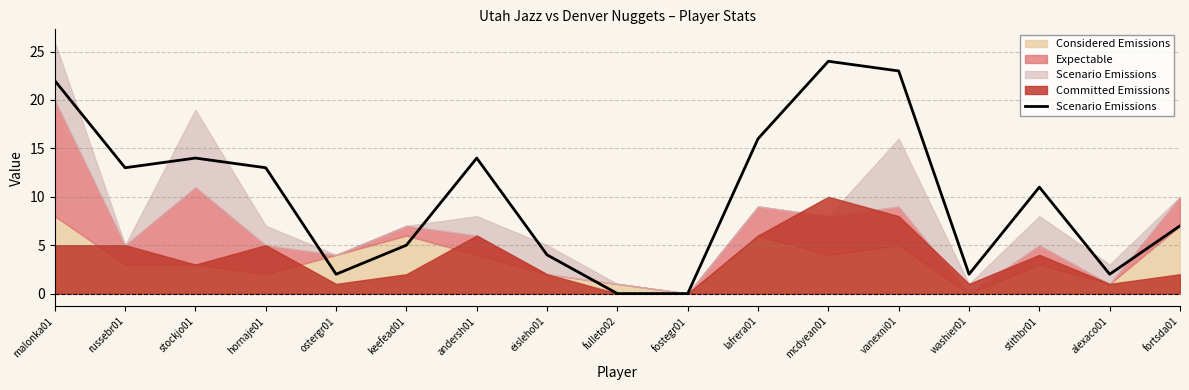

Between fortsda01 and fostegr01, which is larger?

fortsda01